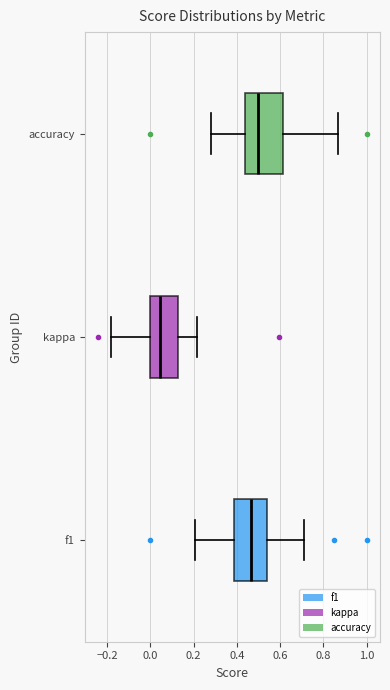

Reading bottom to top, transcribe this box plot: for each box, give where its median line is, the range the box spans, and where its two whiskers end, as read against the x-axis. The values are not printed on the chart, so give them approximately, as read against the axis.

f1: median 0.46, box 0.38 to 0.54, whiskers 0.20 to 0.72
kappa: median 0.04, box 0.00 to 0.12, whiskers -0.18 to 0.22
accuracy: median 0.50, box 0.44 to 0.62, whiskers 0.28 to 0.86